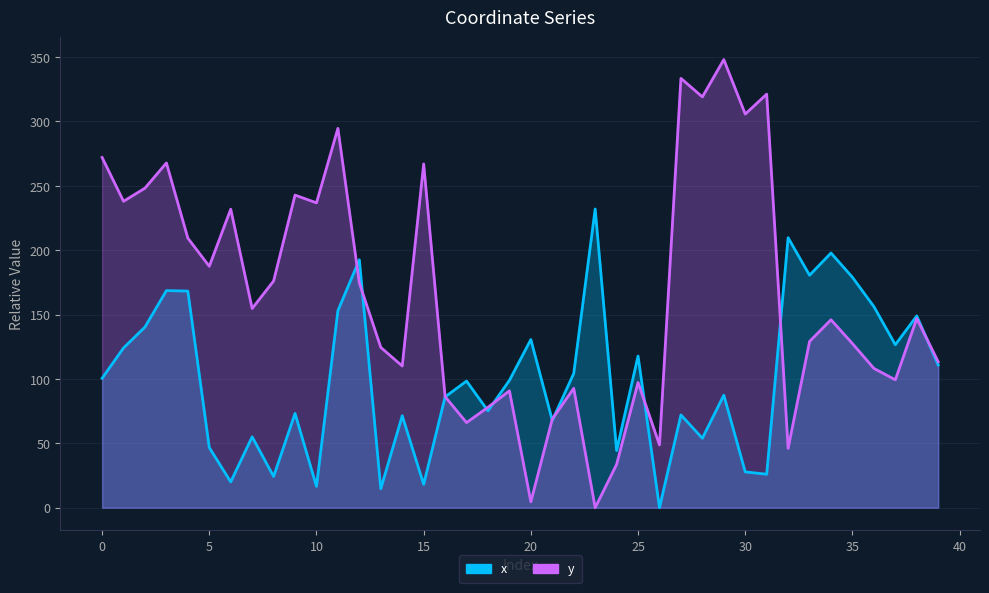

The x series shows 11.1 at 15. True or false?

False